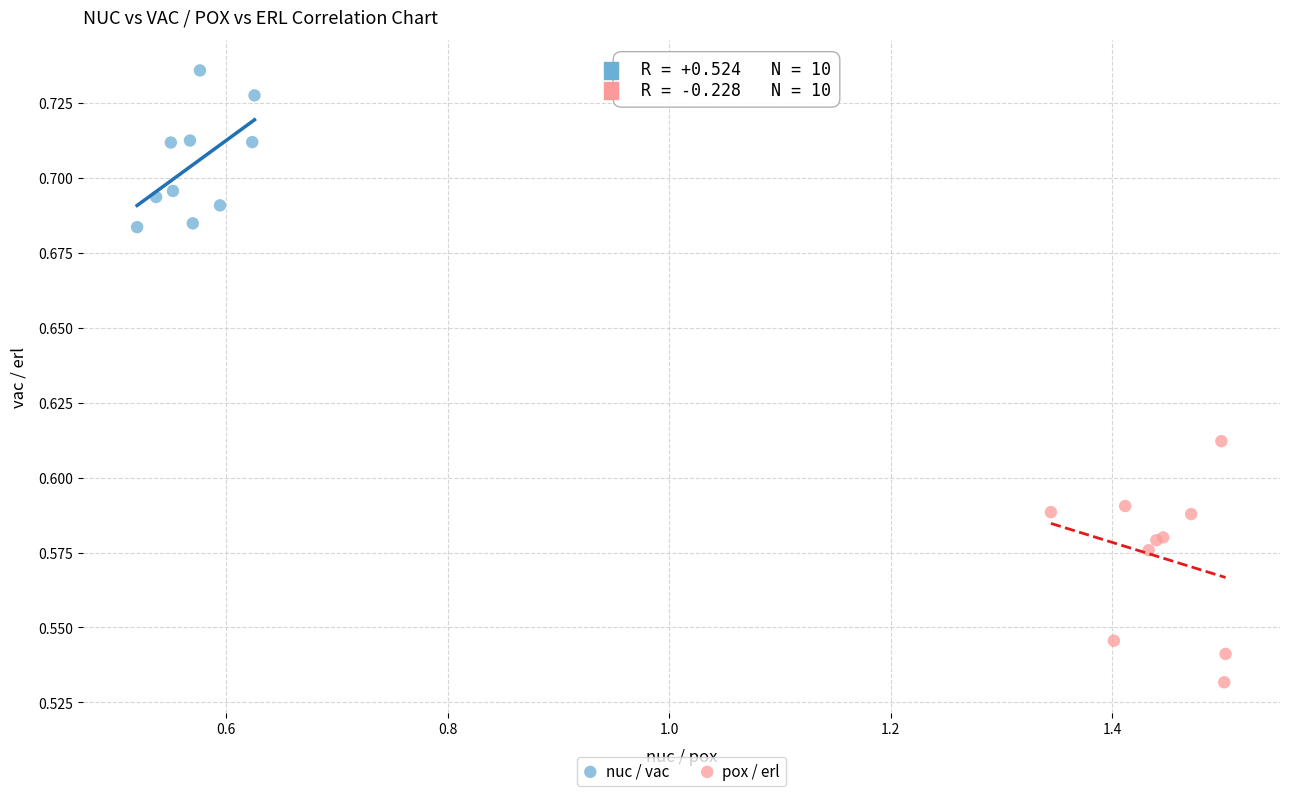

Which series reaches the maximum Y coordinate?

nuc / vac